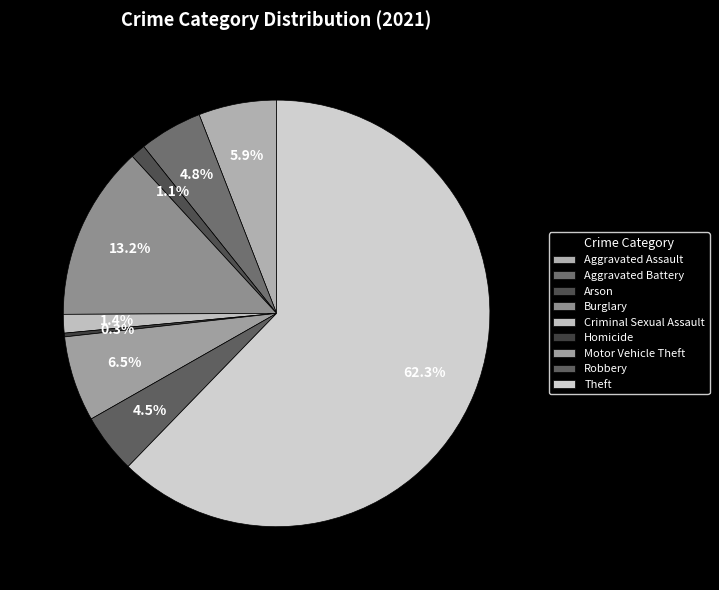

Between Aggravated Assault and Criminal Sexual Assault, which is larger?

Aggravated Assault